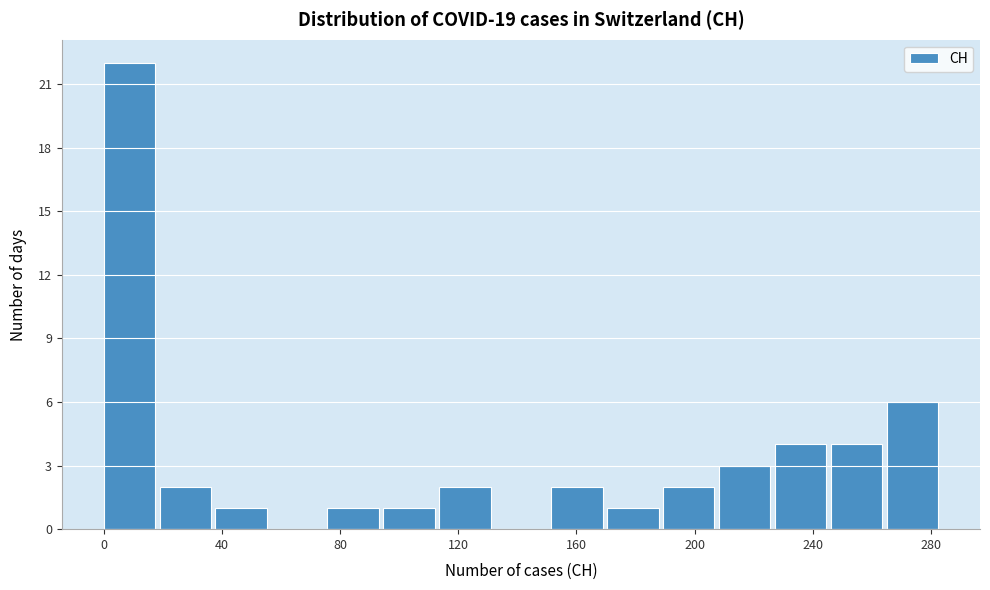

Read against the x-axis, roughly where is the centre of the tallest bar?

10